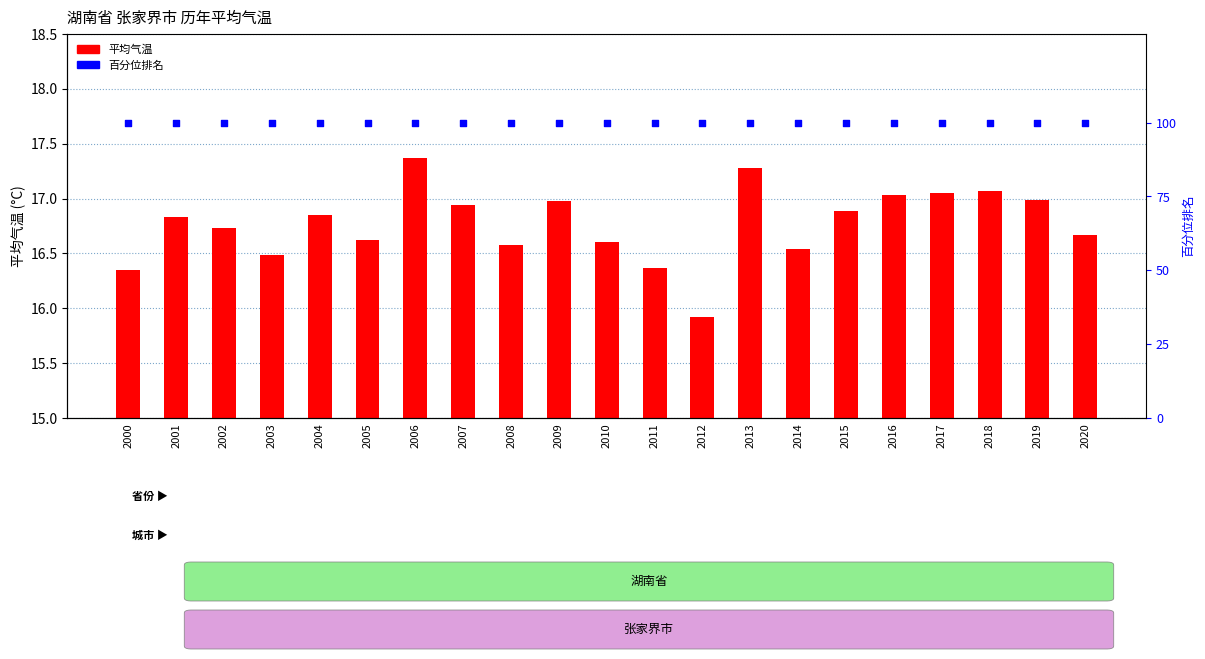

Which series contains the highest Y value?

百分位排名